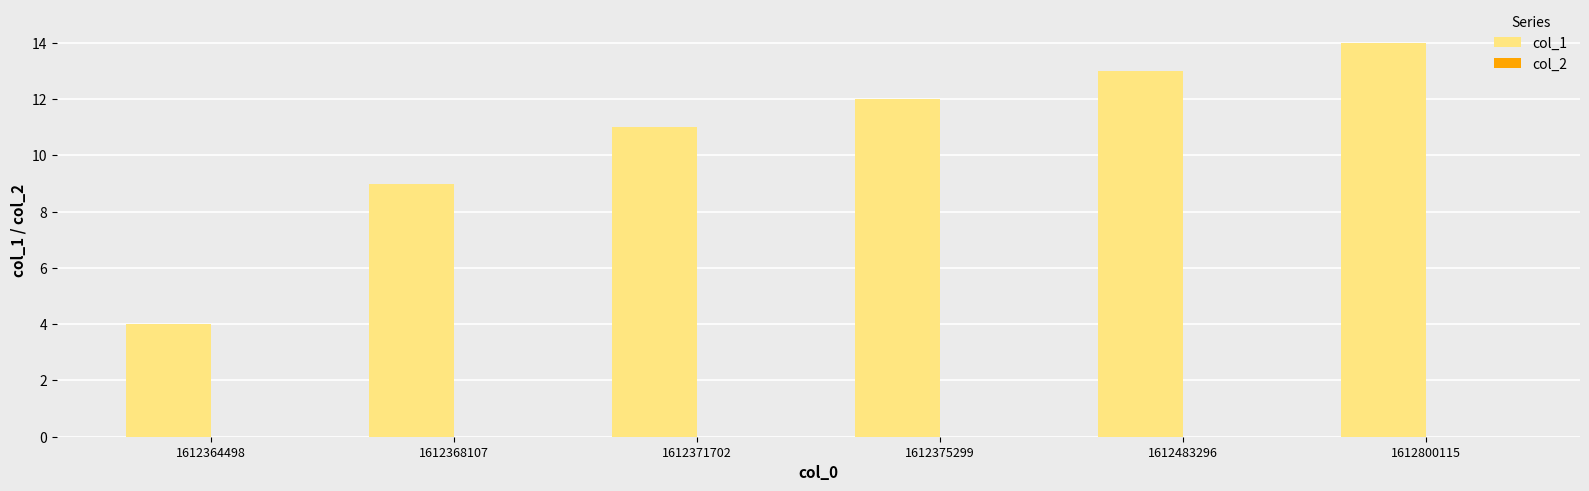

True or false: the data shows 11 at 1612371702.

True